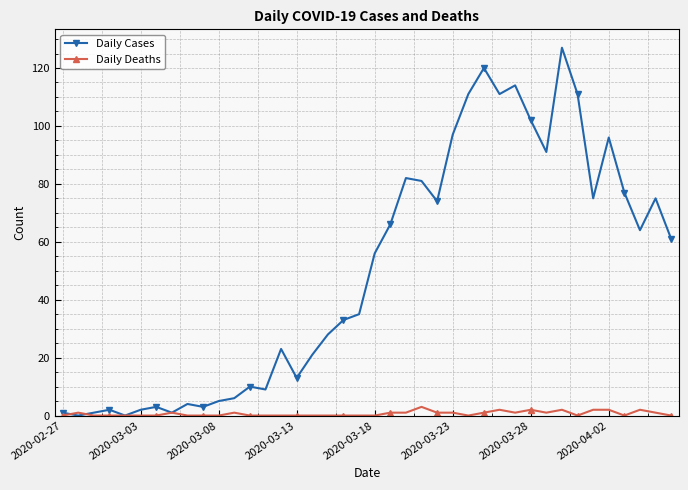

True or false: Daily Deaths has more than 0 interior local peaks.

True